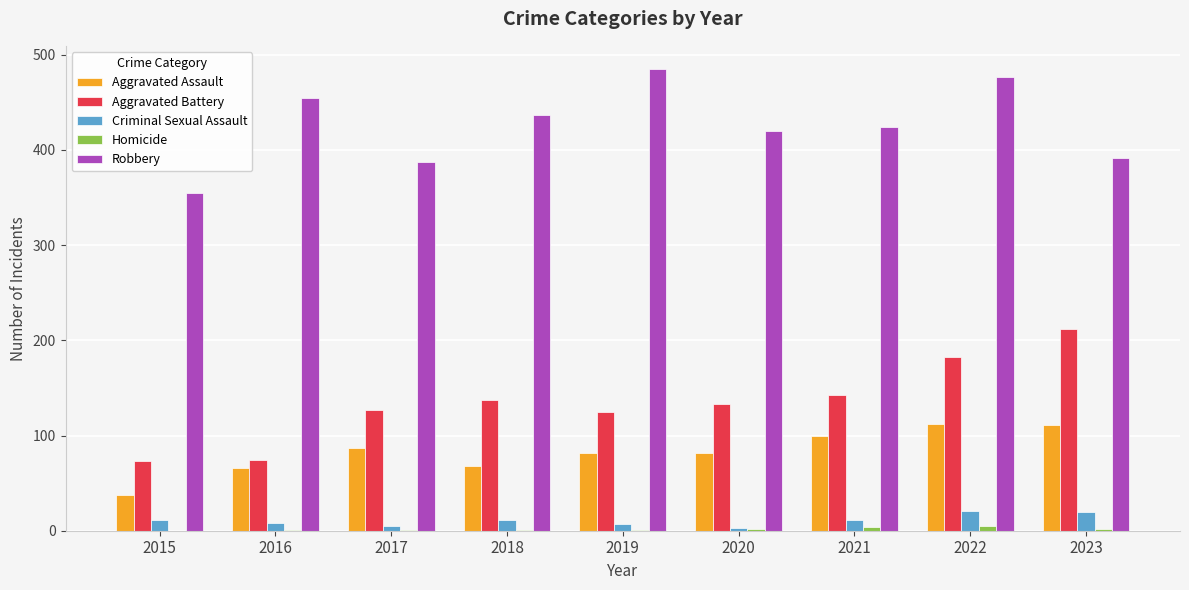

How many groups of bars are there?

9